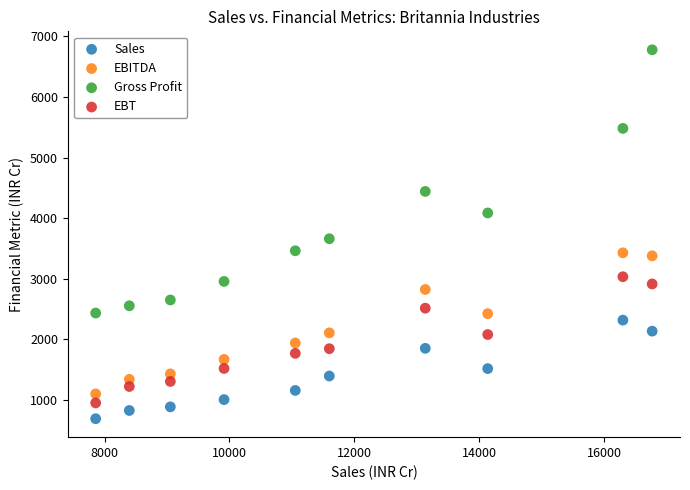

Across all series, what Y value is closest to 3734?

3659.8